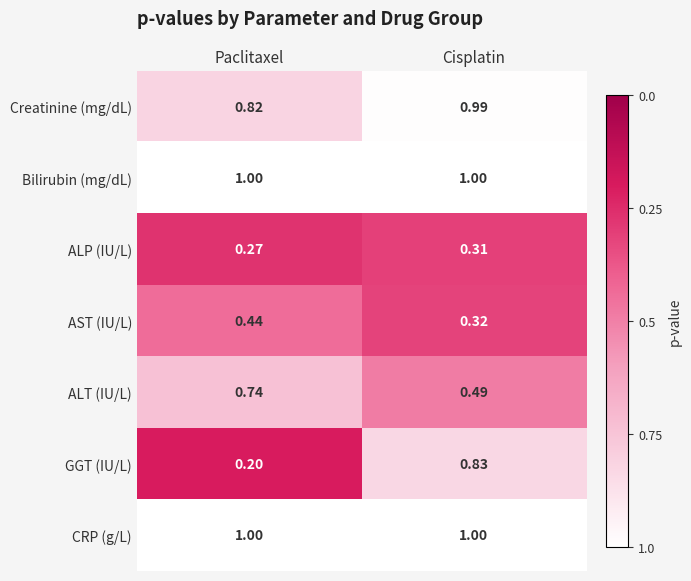

List the labels in order of ALP (IU/L) value, smallest first.

Paclitaxel, Cisplatin